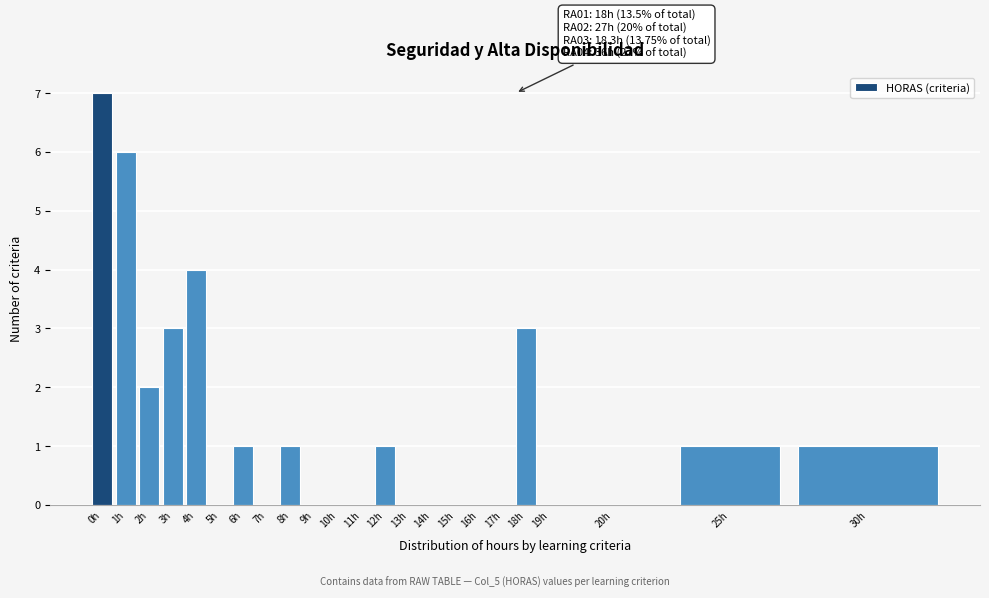

Reading left to right, what are all the values shown in this chart?

0h=7	1h=6	2h=2	3h=3	4h=4	5h=0	6h=1	7h=0	8h=1	9h=0	10h=0	11h=0	12h=1	13h=0	14h=0	15h=0	16h=0	17h=0	18h=3	19h=0	20h=0	25h=1	30h=1